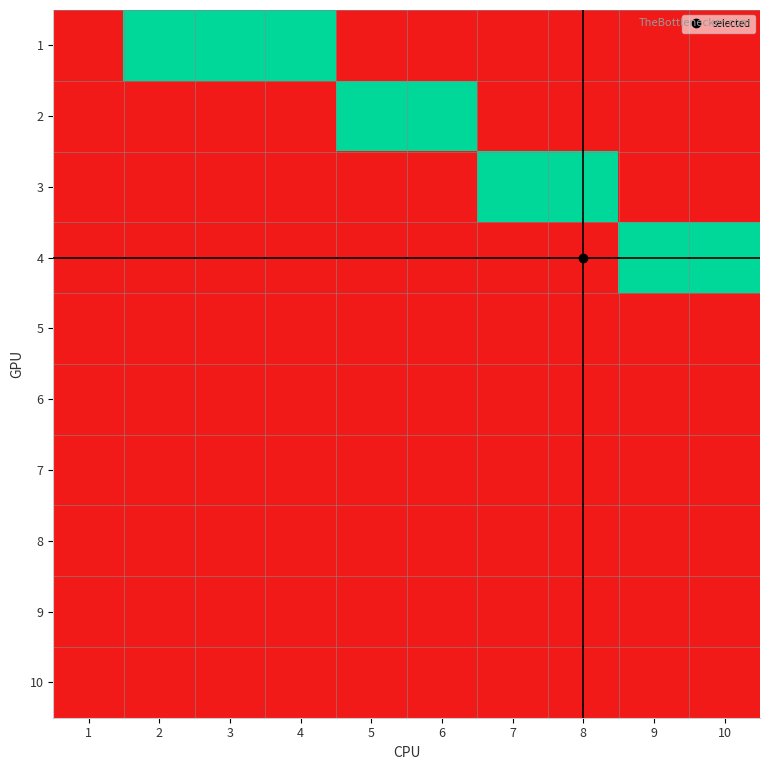

Reading left to right, what are all the values shown in this chart?

1: 1=0	2=1	3=1	4=1	5=0	6=0	7=0	8=0	9=0	10=0
2: 1=0	2=0	3=0	4=0	5=1	6=1	7=0	8=0	9=0	10=0
3: 1=0	2=0	3=0	4=0	5=0	6=0	7=1	8=1	9=0	10=0
4: 1=0	2=0	3=0	4=0	5=0	6=0	7=0	8=0	9=1	10=1
5: 1=0	2=0	3=0	4=0	5=0	6=0	7=0	8=0	9=0	10=0
6: 1=0	2=0	3=0	4=0	5=0	6=0	7=0	8=0	9=0	10=0
7: 1=0	2=0	3=0	4=0	5=0	6=0	7=0	8=0	9=0	10=0
8: 1=0	2=0	3=0	4=0	5=0	6=0	7=0	8=0	9=0	10=0
9: 1=0	2=0	3=0	4=0	5=0	6=0	7=0	8=0	9=0	10=0
10: 1=0	2=0	3=0	4=0	5=0	6=0	7=0	8=0	9=0	10=0